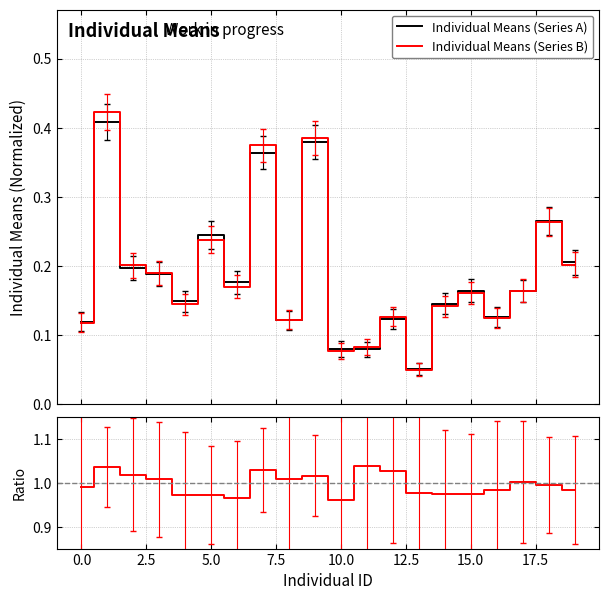

Which series has the largest range (max minus min)?

Individual Means (Series B)